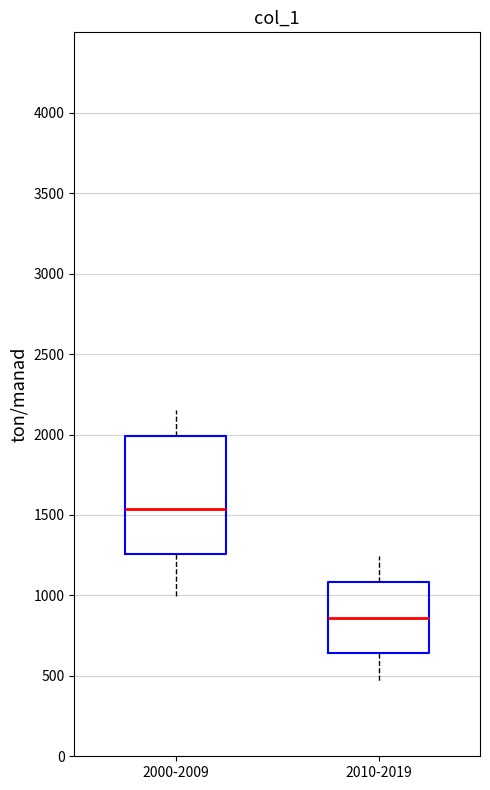

Reading left to right, read every box against the y-axis: the position of its median line, the range the box covers, and the ends of its whiskers. The values are not printed on the chart, so give them approximately, as read against the axis.

2000-2009: median 1550, box 1250 to 2000, whiskers 1000 to 2150
2010-2019: median 850, box 650 to 1100, whiskers 450 to 1250